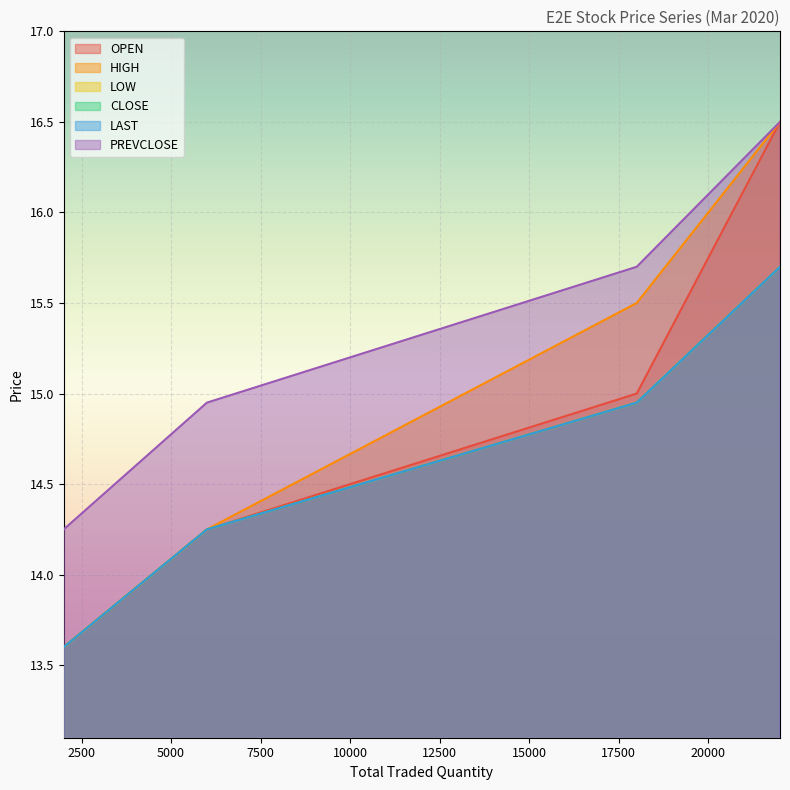

True or false: PREVCLOSE has a value of 15.7 at 18000.

True